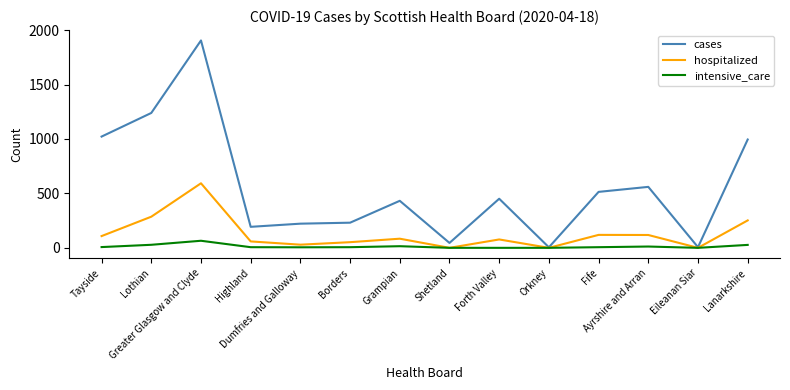

Which series has the widest spread of values?

cases